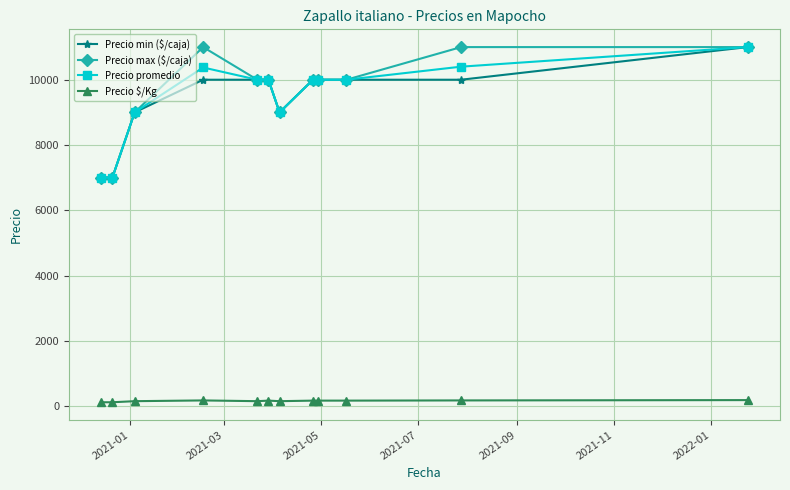

True or false: Precio $/Kg and Precio promedio intersect in this chart.

False